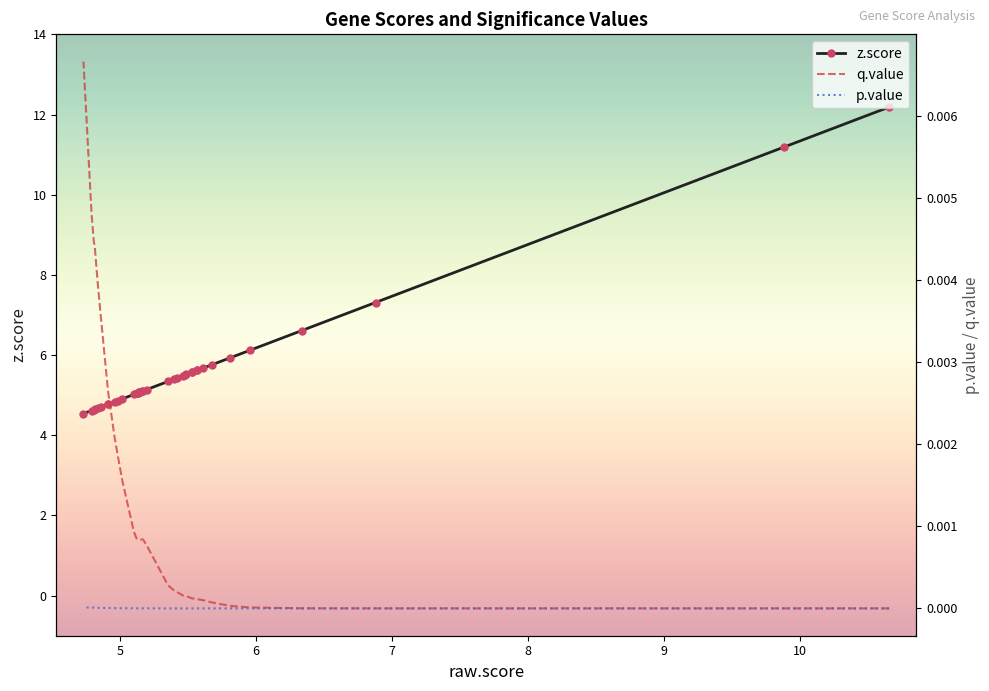

How many categories are shown in the chart?

40